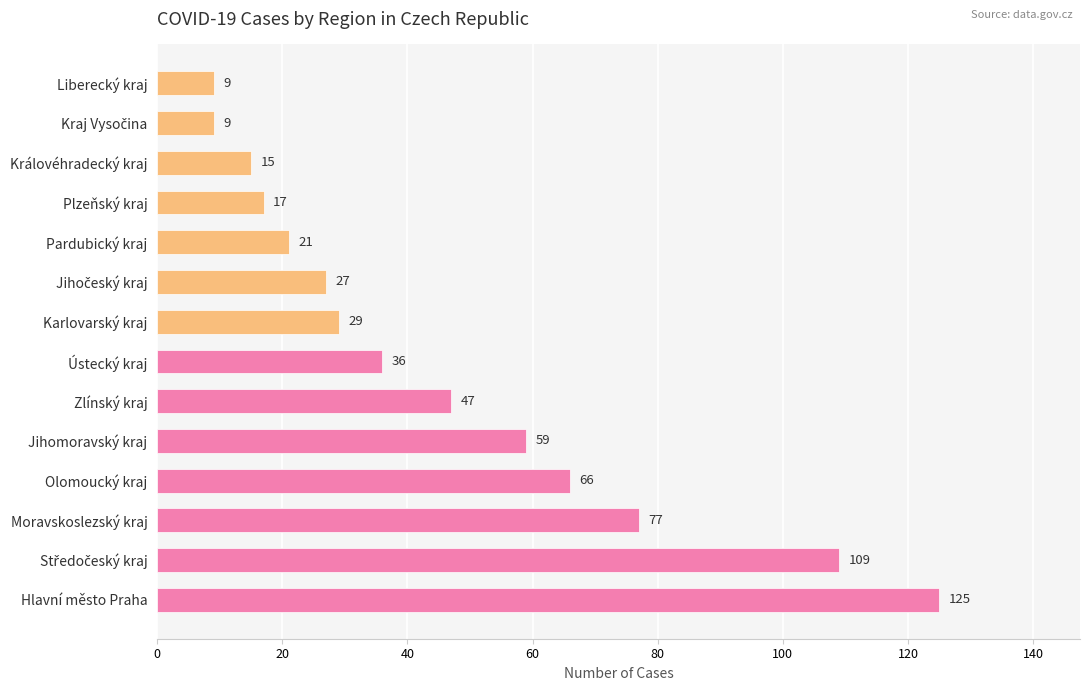

Reading top to bottom, extract all data points from this chart.

9	9	15	17	21	27	29	36	47	59	66	77	109	125